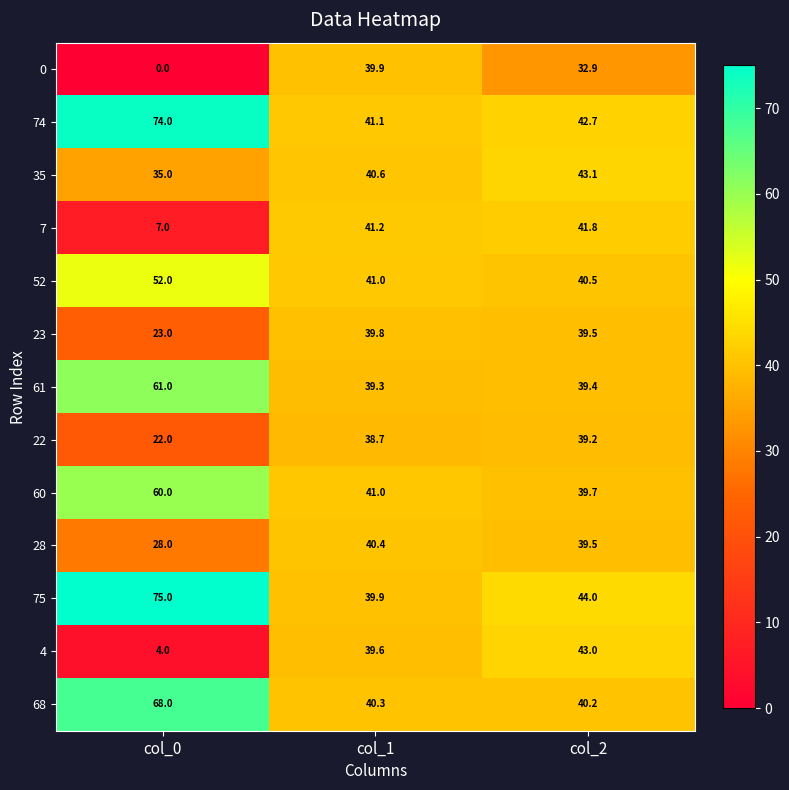

What is the total value across all series at col_0?

509.0